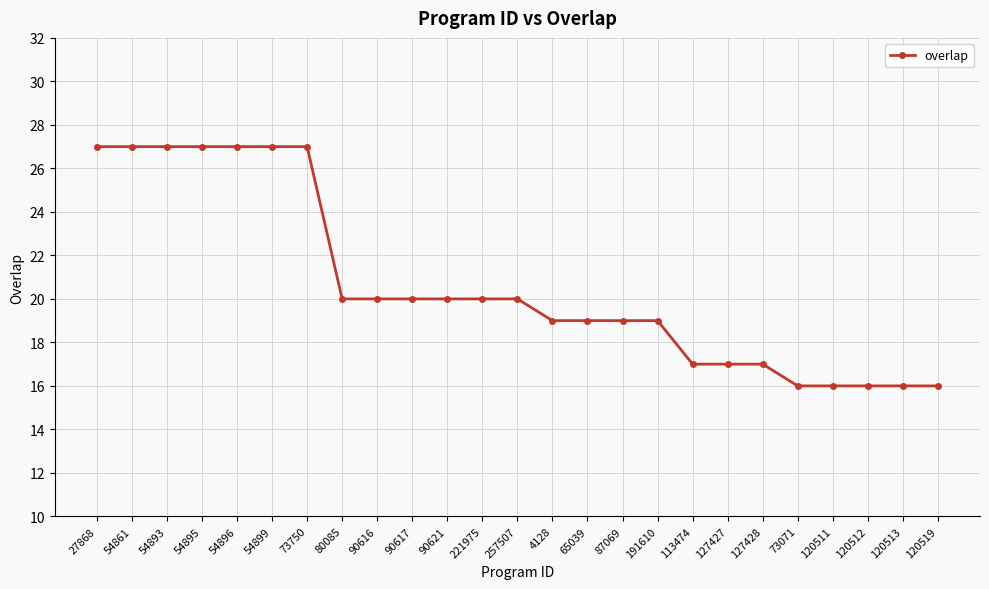

Where does the data first go above 20?

27868